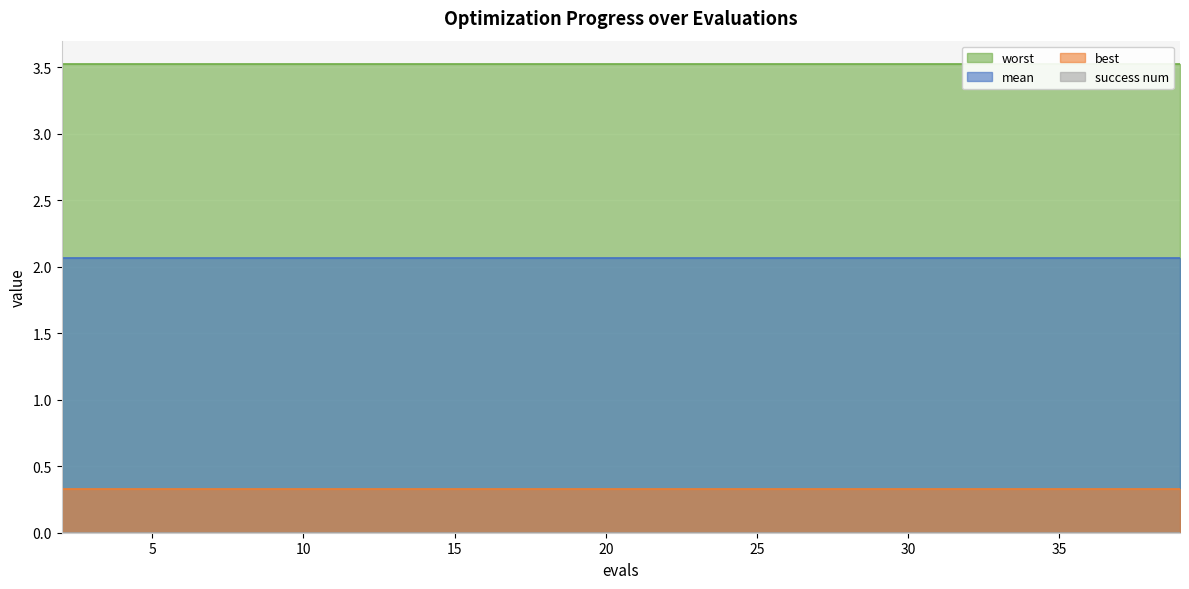

How many lines are shown in the chart?

4